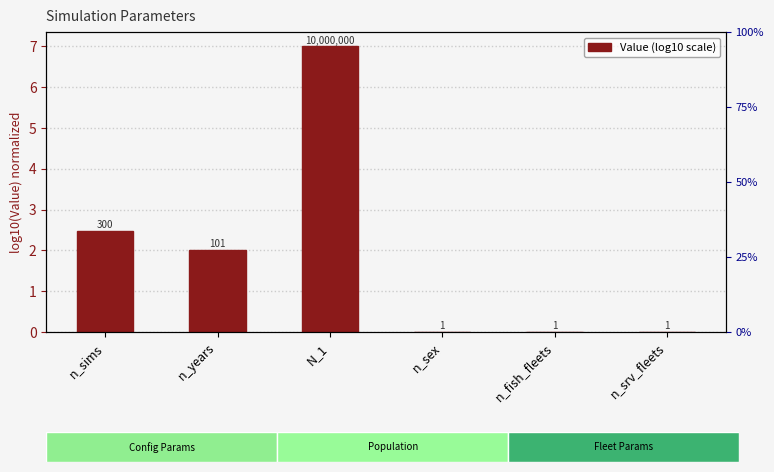

At which category does the chart reach its minimum across all series?

n_sex